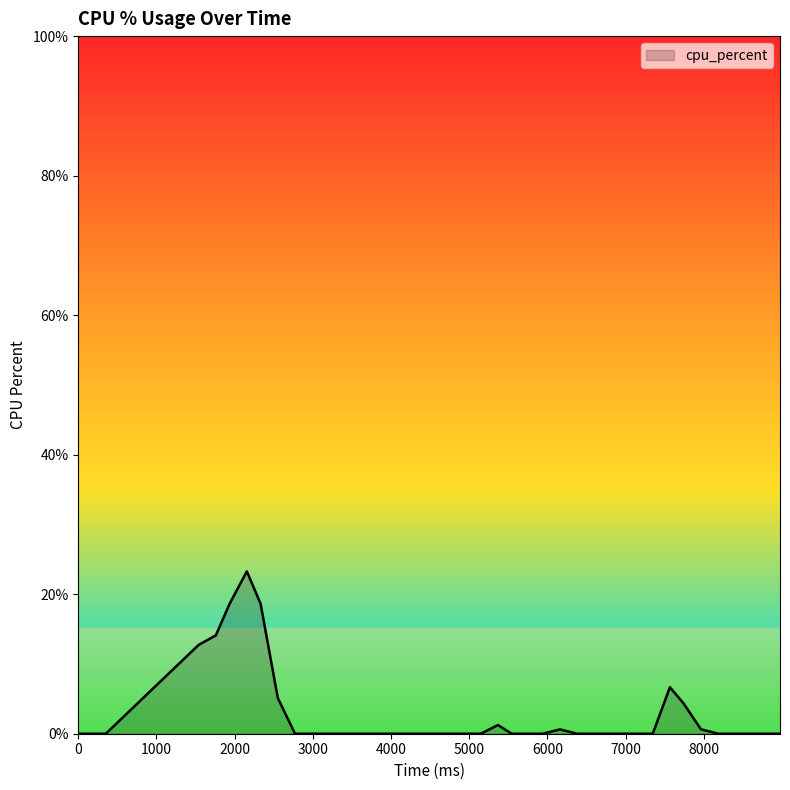

What is the average value?

2.7